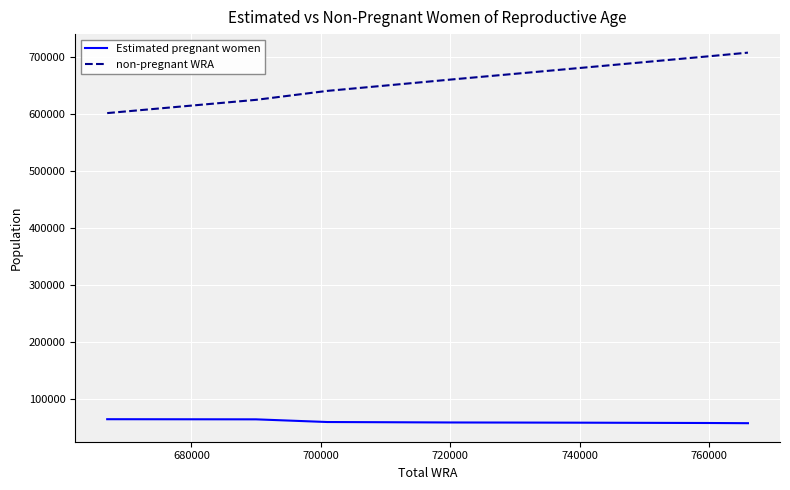

What is the difference between the maximum and minimum values in the non-pregnant WRA series?

105989.9